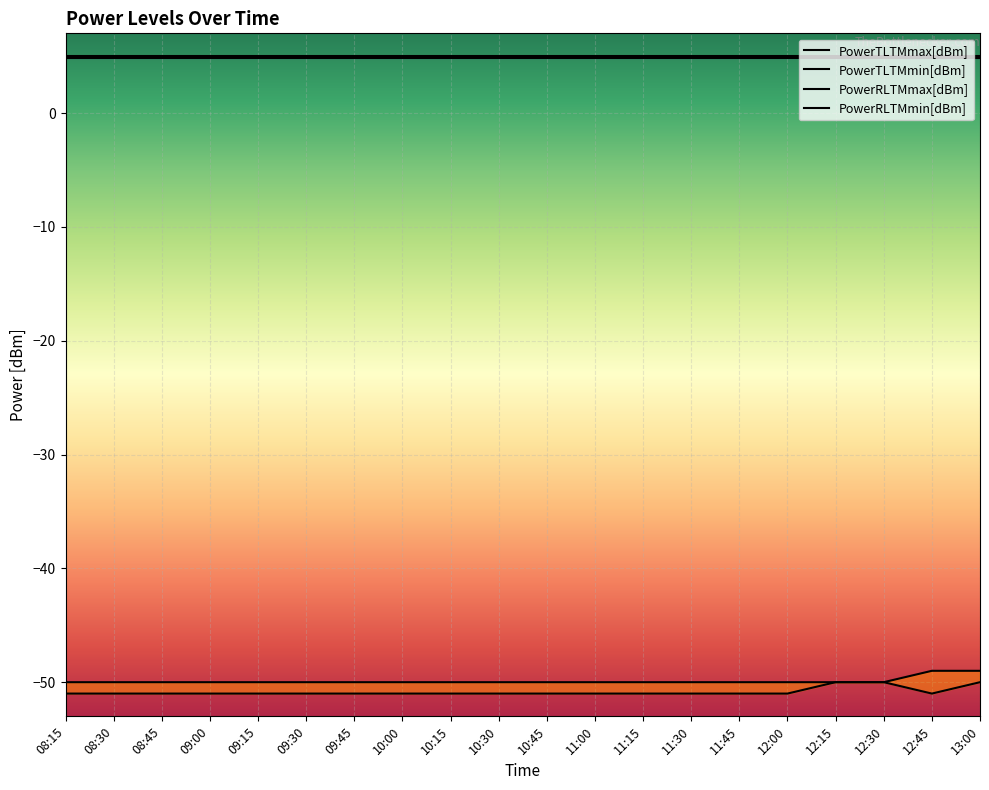

Between 11:30 and 12:15, which series saw the biggest shift?

PowerRLTMmin[dBm]